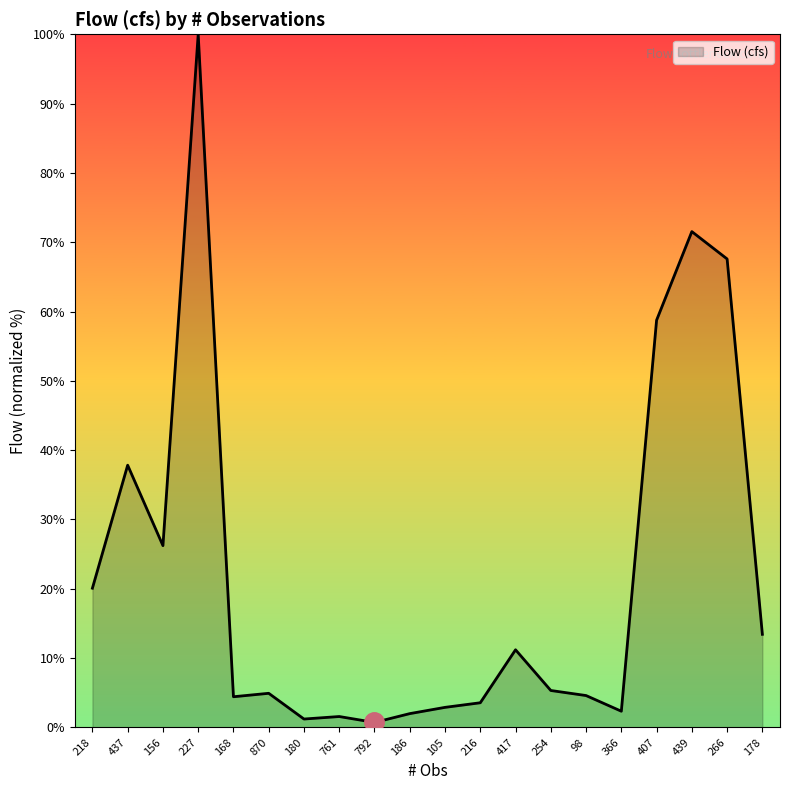

The value at 227 is 100.0. True or false?

True